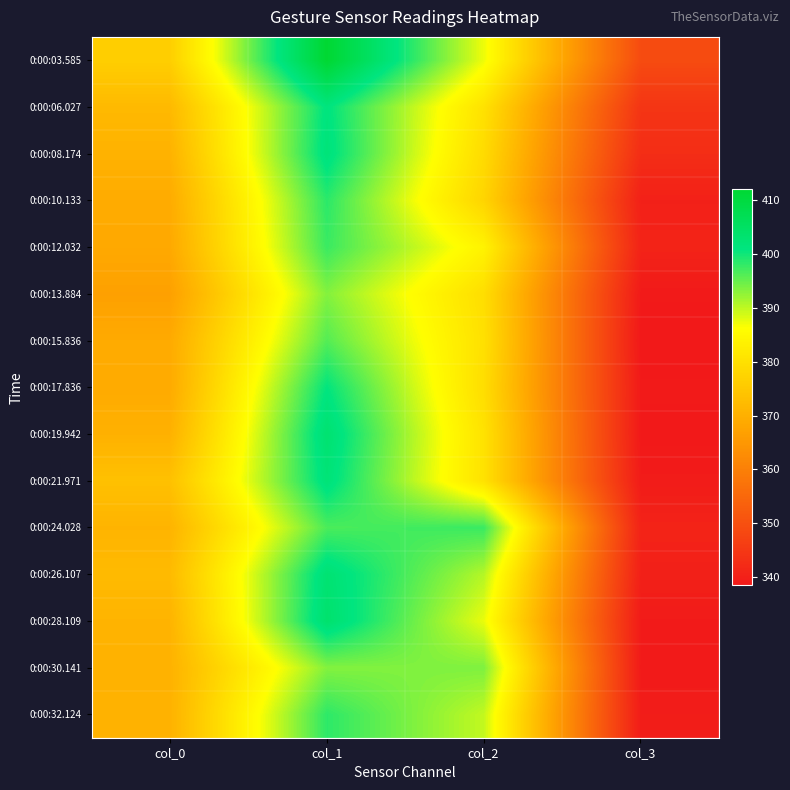

Reading left to right, transcribe all the data shown in this chart.

0:00:03.585: col_0=376.4	col_1=411.9	col_2=387.2	col_3=349.1
0:00:06.027: col_0=372.0	col_1=401.2	col_2=380.4	col_3=344.4
0:00:08.174: col_0=370.5	col_1=401.9	col_2=379.0	col_3=342.8
0:00:10.133: col_0=369.2	col_1=398.4	col_2=377.6	col_3=340.2
0:00:12.032: col_0=368.7	col_1=397.5	col_2=383.8	col_3=340.7
0:00:13.884: col_0=366.8	col_1=393.3	col_2=379.5	col_3=338.9
0:00:15.836: col_0=368.9	col_1=396.0	col_2=380.0	col_3=338.5
0:00:17.836: col_0=369.0	col_1=400.8	col_2=379.5	col_3=338.9
0:00:19.942: col_0=370.3	col_1=403.1	col_2=380.4	col_3=338.7
0:00:21.971: col_0=373.5	col_1=402.1	col_2=380.4	col_3=339.2
0:00:24.028: col_0=370.9	col_1=396.5	col_2=397.6	col_3=340.7
0:00:26.107: col_0=372.3	col_1=402.8	col_2=390.5	col_3=340.1
0:00:28.109: col_0=370.9	col_1=403.6	col_2=387.4	col_3=339.0
0:00:30.141: col_0=370.5	col_1=393.3	col_2=393.6	col_3=338.9
0:00:32.124: col_0=370.4	col_1=398.2	col_2=389.7	col_3=339.4